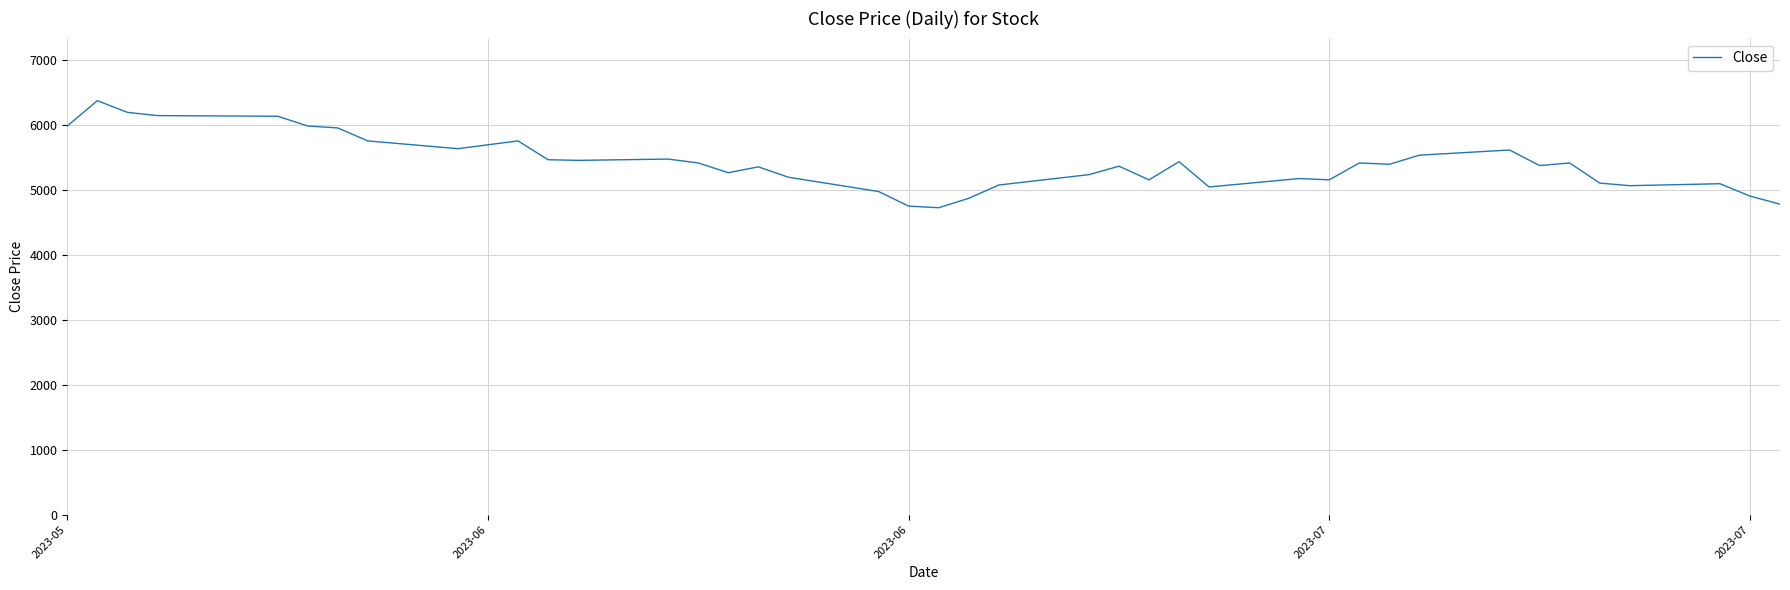

What is the minimum value shown in the chart?

4730